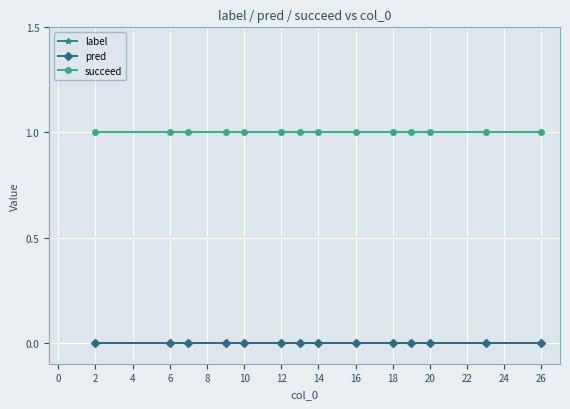

True or false: label and succeed intersect in this chart.

False